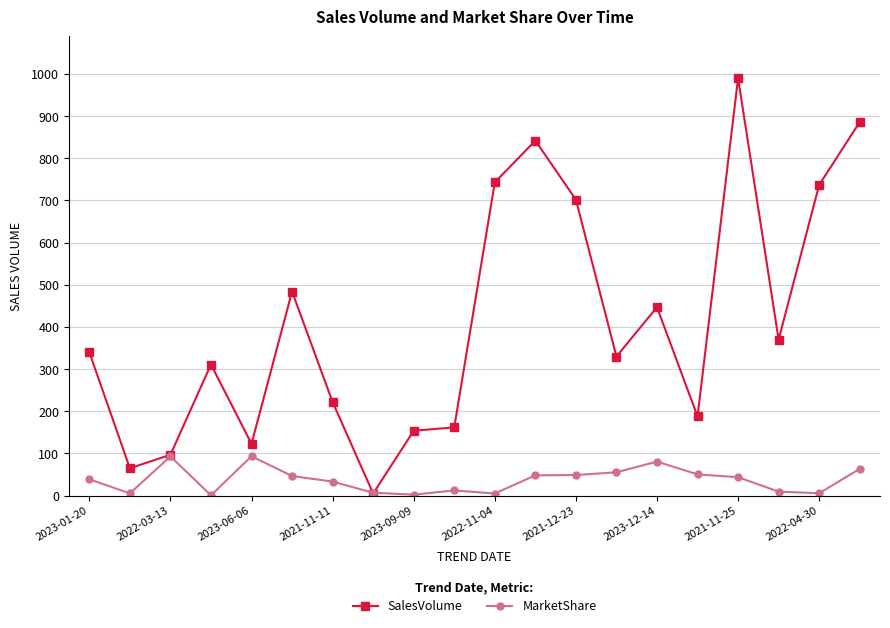

Which series has the largest total across all categories?

SalesVolume